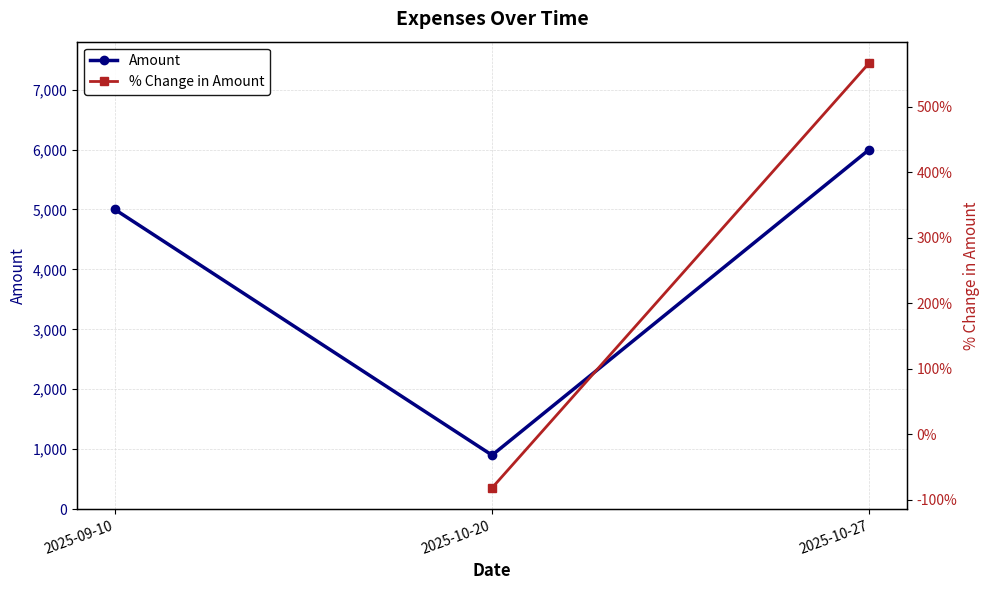

Which category has the lowest value across all series?

2025-10-20